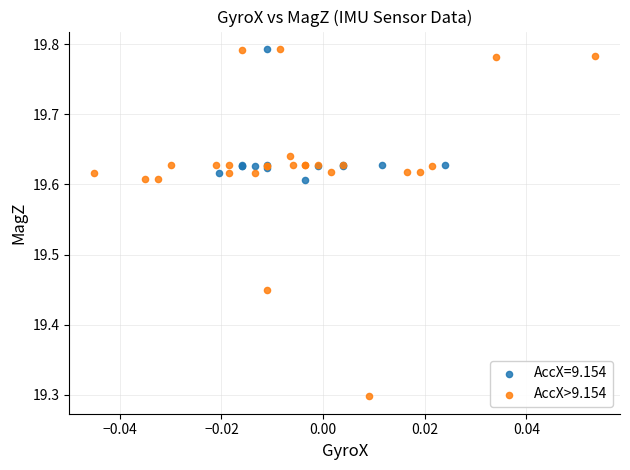

Which series has the largest Y range (max minus min)?

AccX>9.154